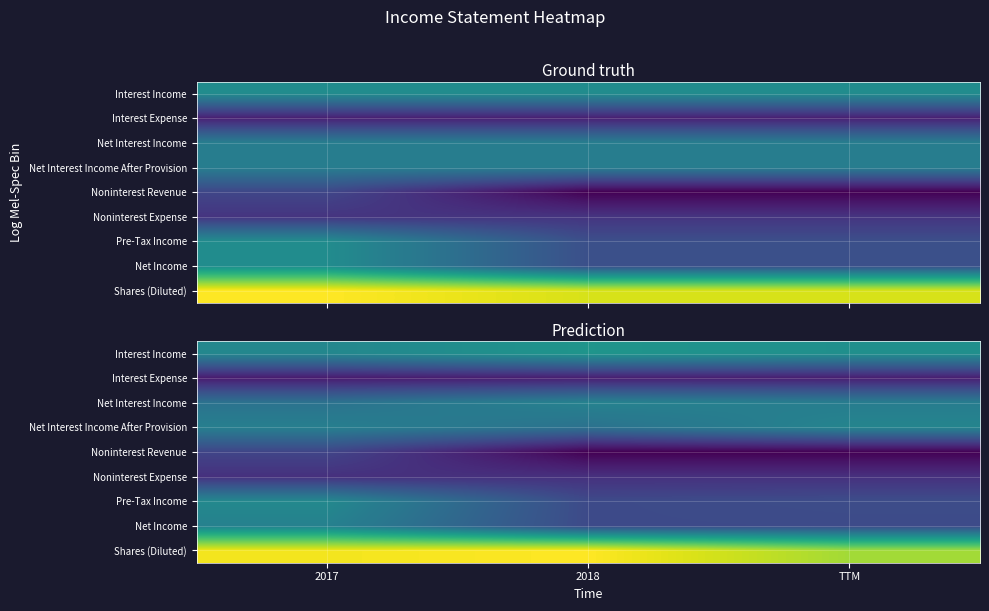

The Interest Expense series shows -1.8 at TTM. True or false?

True